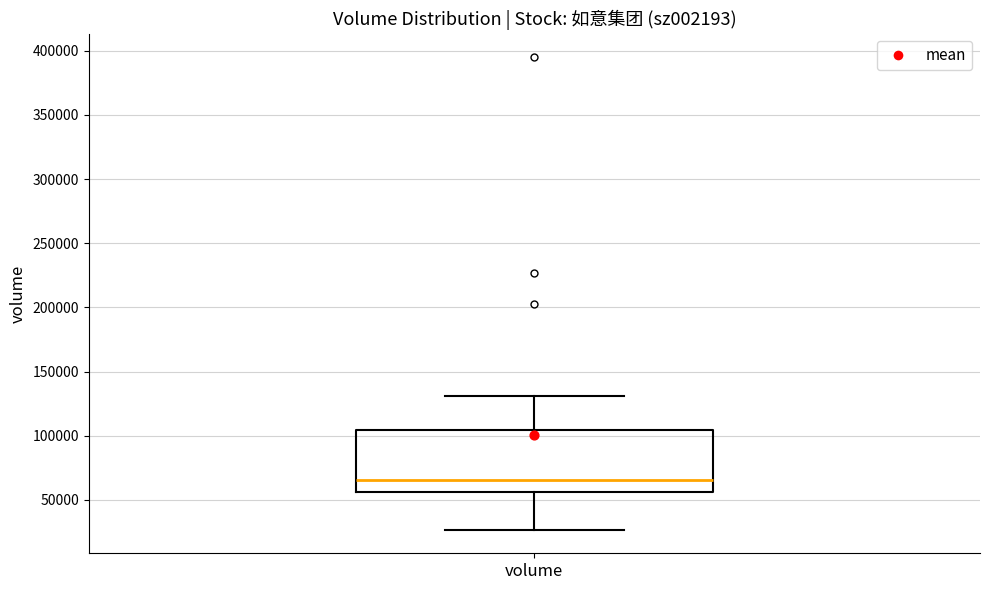

Read this box plot against the y-axis: the position of the median line, the range covered by the box, and the ends of both whiskers. The values are not printed on the chart, so give them approximately, as read against the axis.

median 65000, box 55000 to 105000, whiskers 25000 to 130000